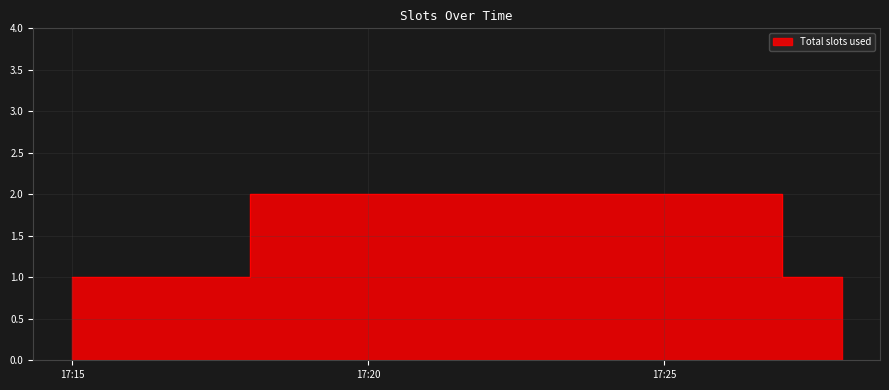

What value does the data have at 2019-02-21 17:27:00?

1